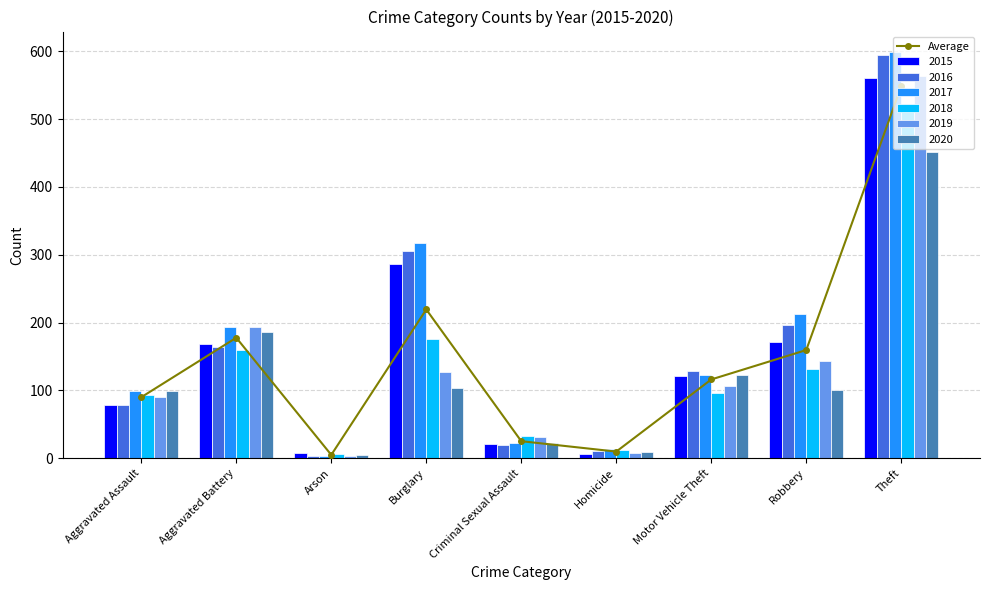

Rank the categories by value from lowest to highest.

Arson, Homicide, Criminal Sexual Assault, Aggravated Assault, Motor Vehicle Theft, Robbery, Aggravated Battery, Burglary, Theft